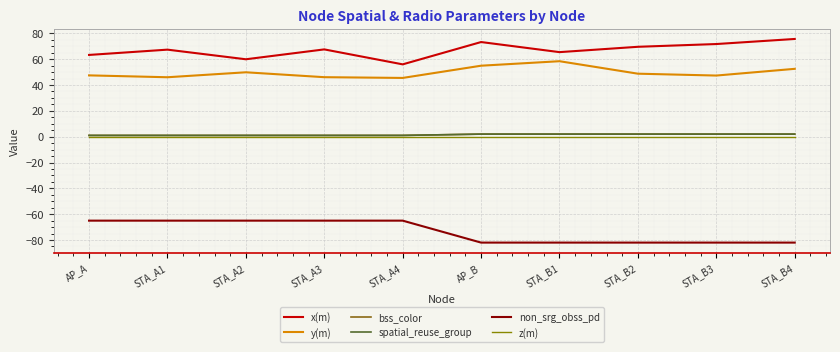

Does the chart display data point markers on the line(s)?

No